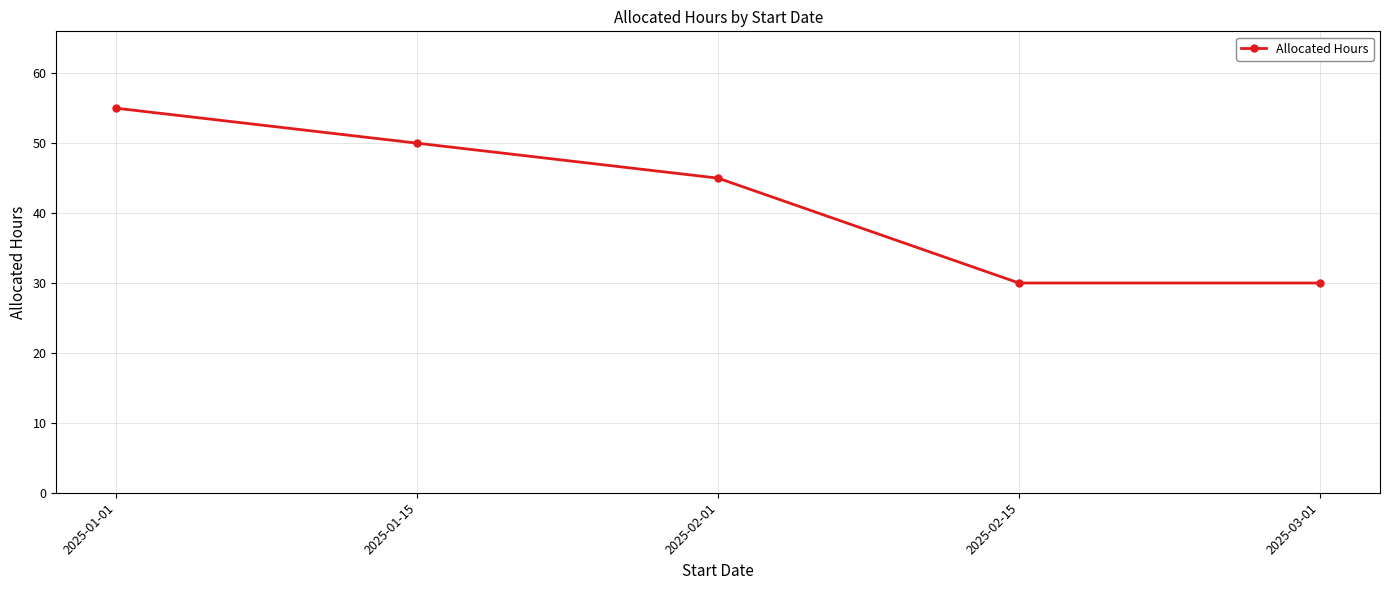

What is the greatest value displayed?

55